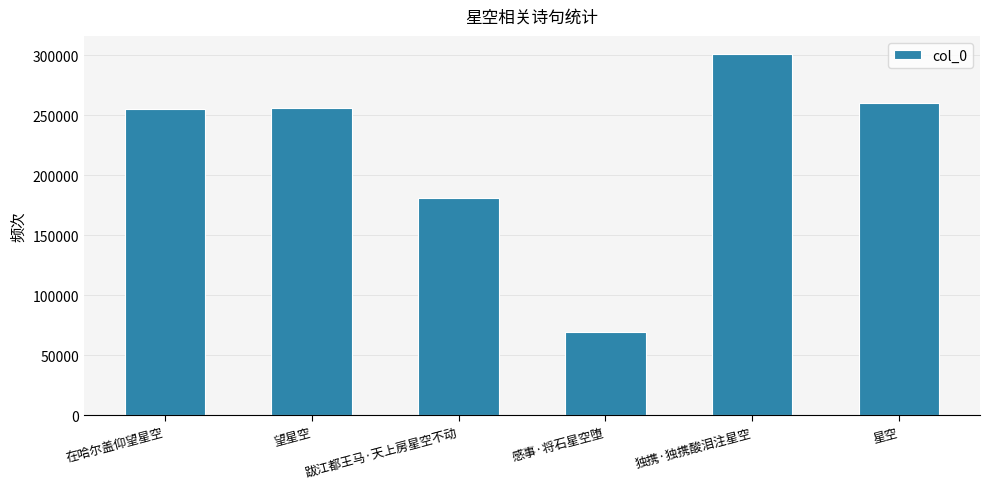

What is the value of the 2nd bar from the left?

256100